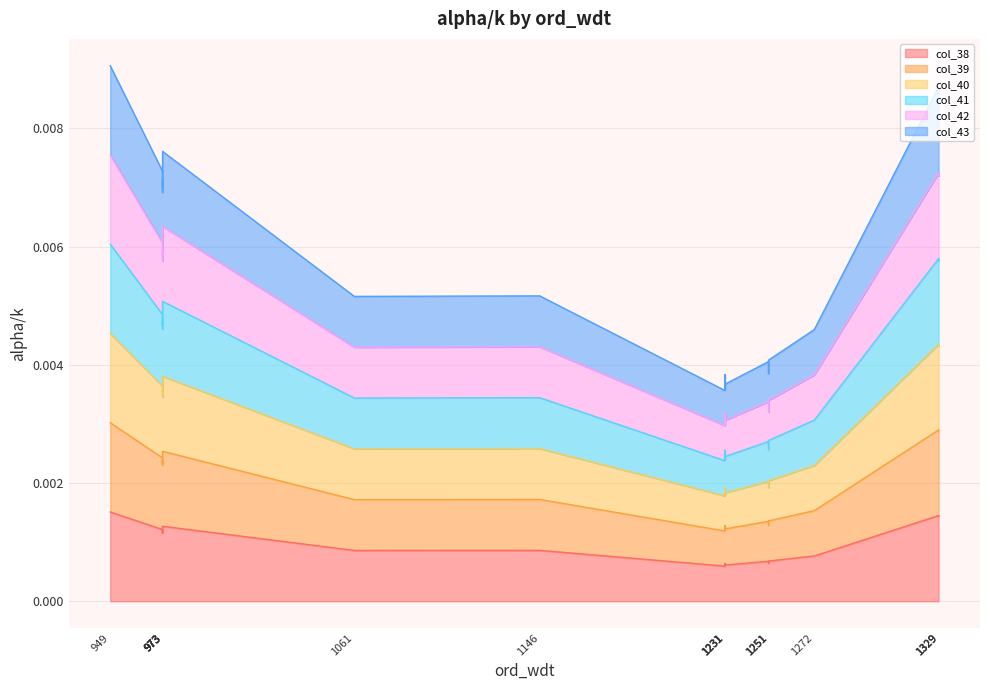

Is the value of col_41 at 1251 greater than the value of col_38 at 973?

No